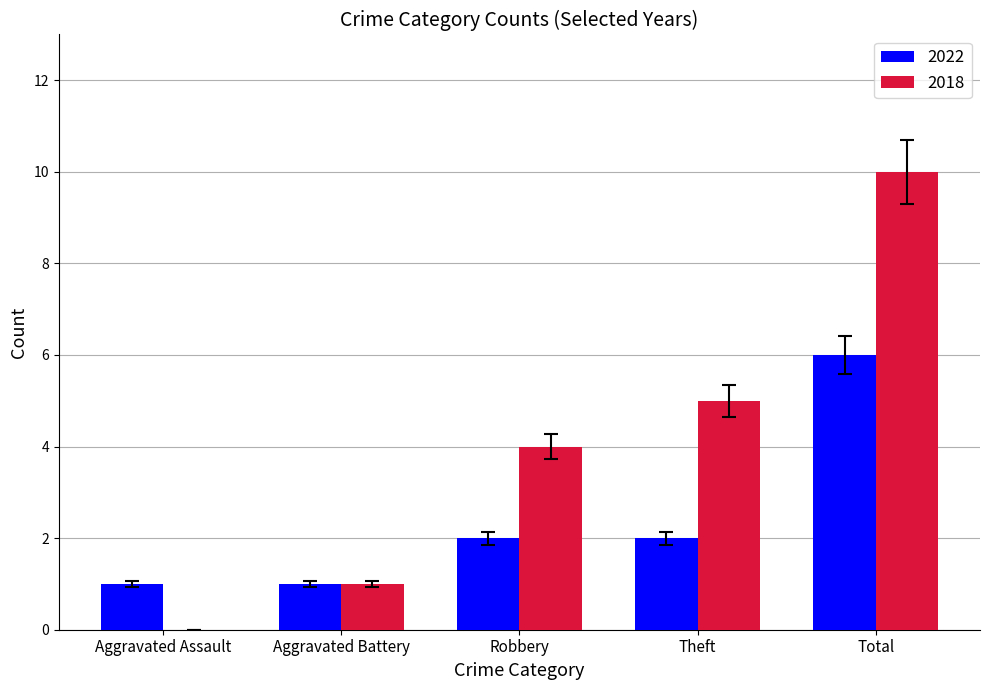

What is the spread (max minus min) of values at Aggravated Battery?

0